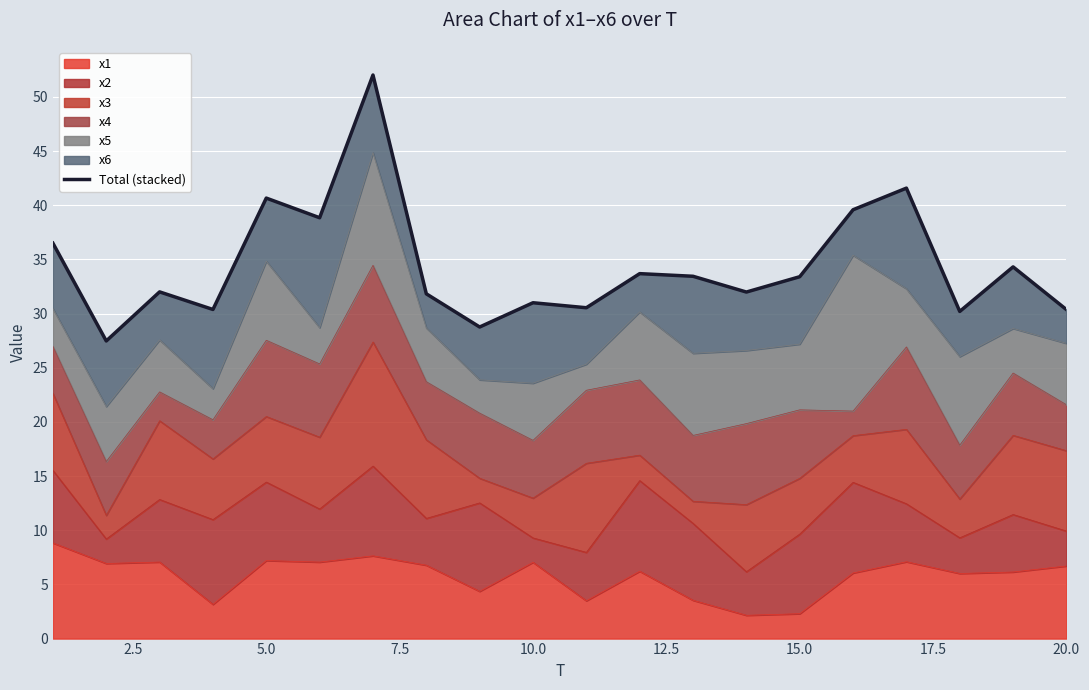

What is the lowest value of the x1 series?

2.1